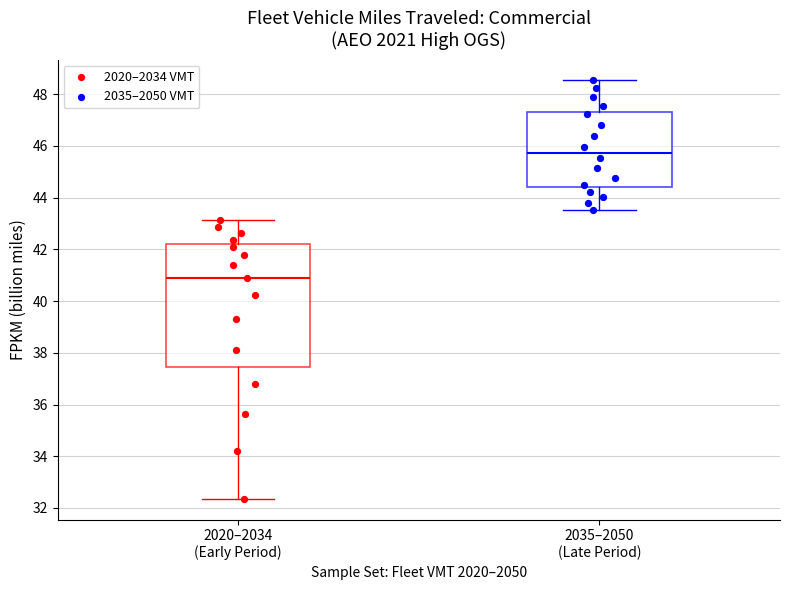

Reading left to right, read every box against the y-axis: the position of its median line, the range the box covers, and the ends of its whiskers. The values are not printed on the chart, so give them approximately, as read against the axis.

2020–2034 (Early Period): median 40.8, box 37.4 to 42.2, whiskers 32.4 to 43.2
2035–2050 (Late Period): median 45.8, box 44.4 to 47.2, whiskers 43.6 to 48.6